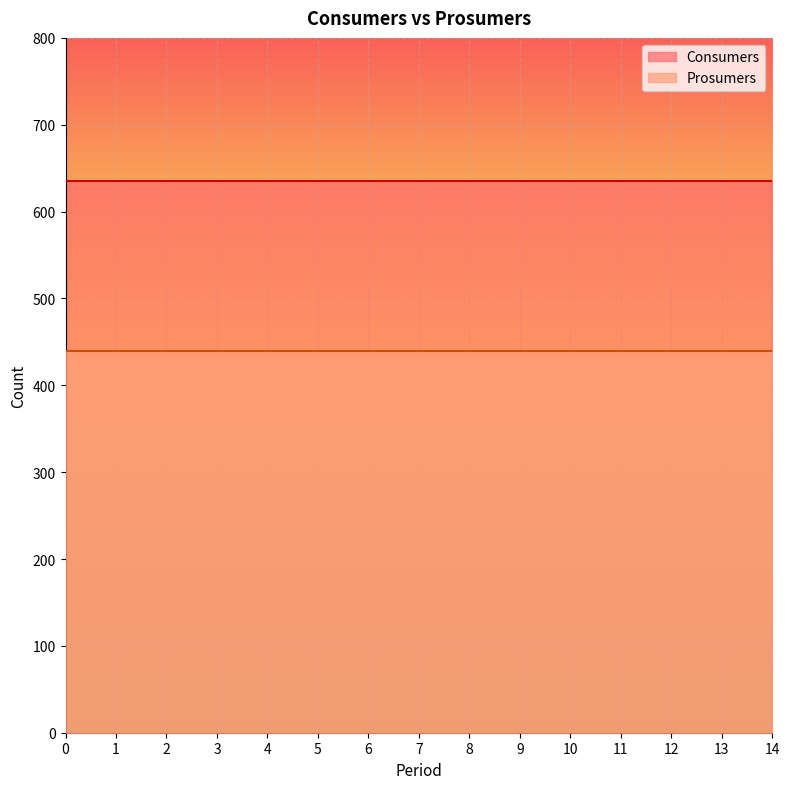

The value of Prosumers at 7 is 440. True or false?

True